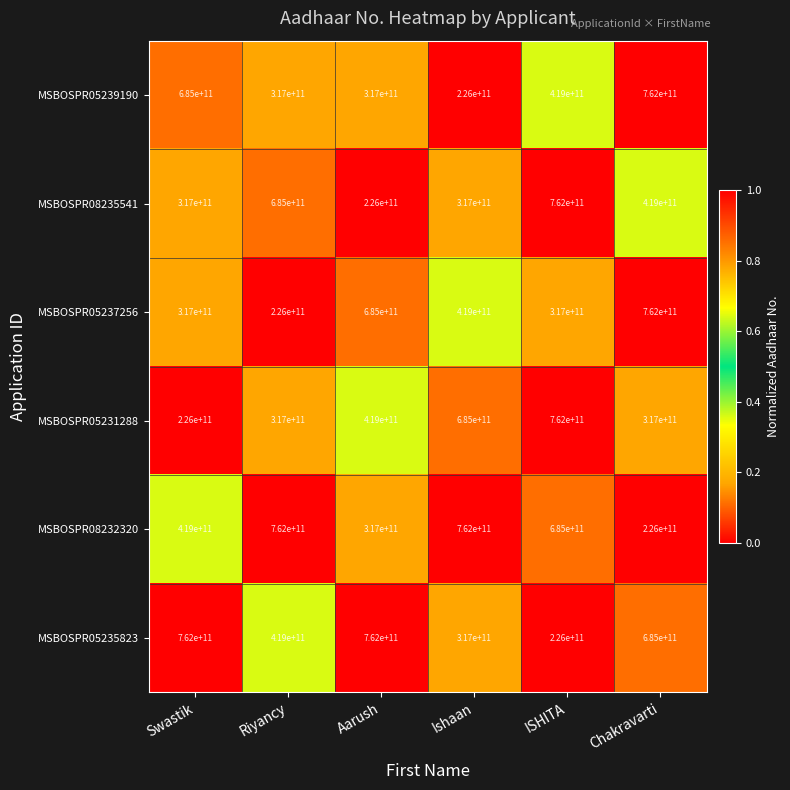

At how many categories does at least one series exceed 427989229755?

6